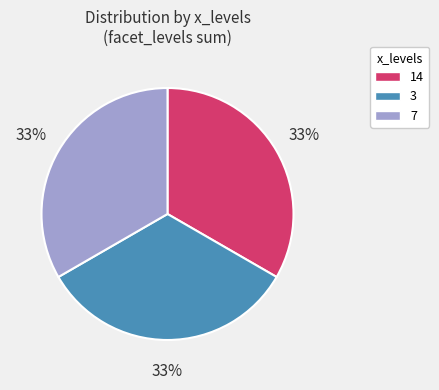

Do 3 and 7 together represent more than half of the pie?

Yes